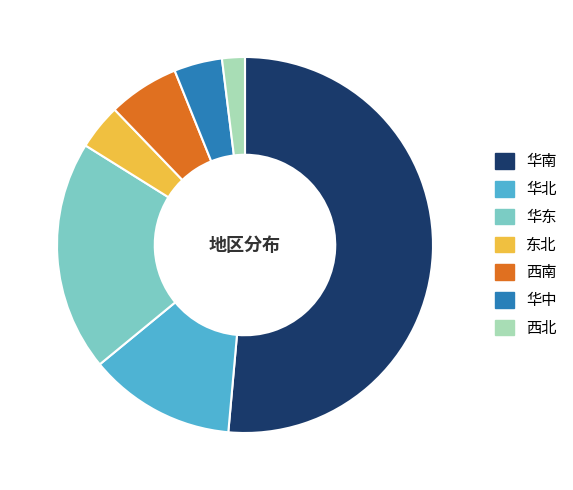

What is the largest slice in the pie chart?

华南